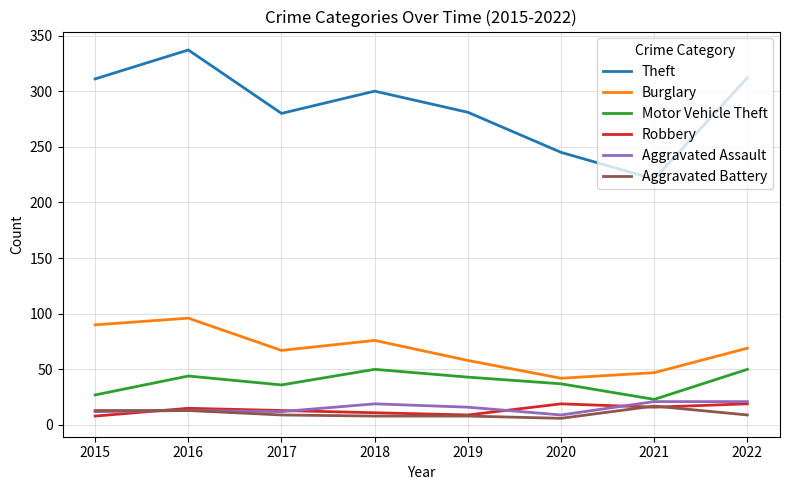

What is the difference between the maximum and minimum values in the Motor Vehicle Theft series?

27